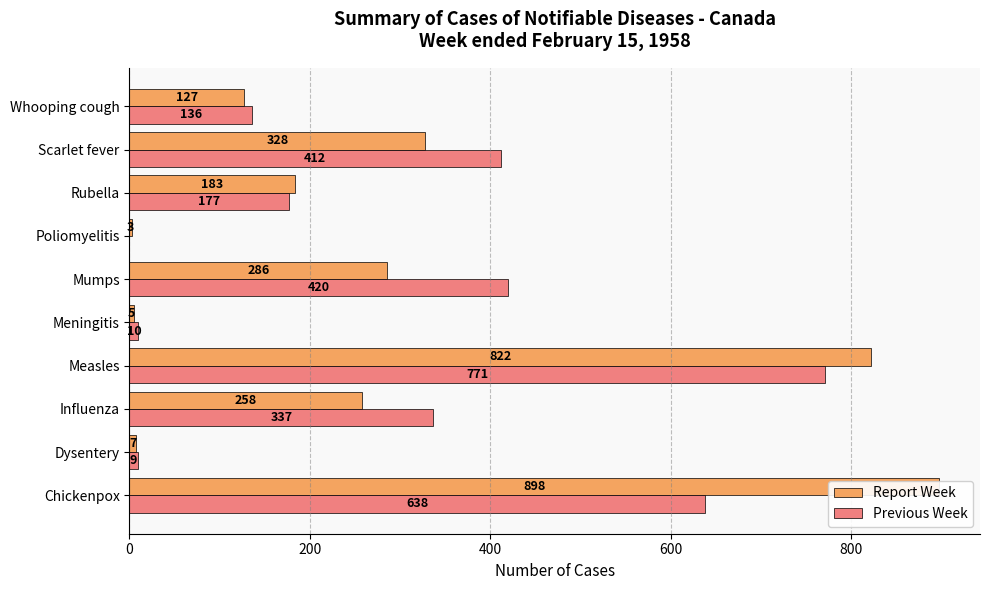

Between Measles and Mumps, which is larger?

Measles